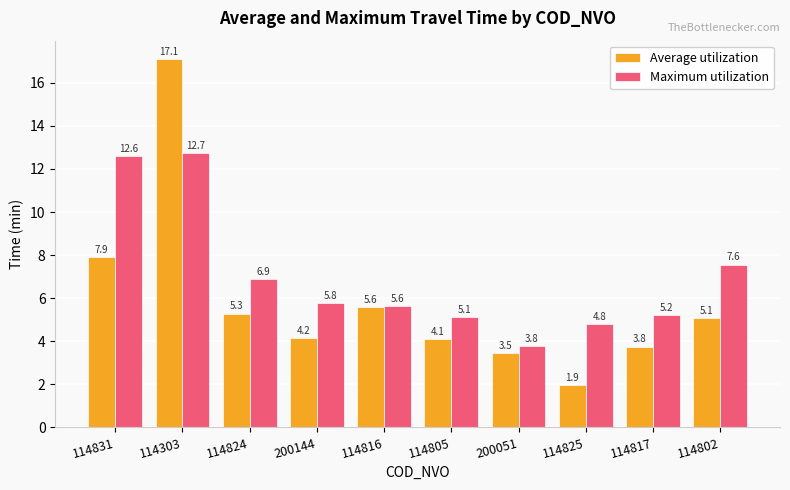

Reading left to right, transcribe all the data shown in this chart.

Average utilization: 7.9	17.1	5.3	4.2	5.6	4.1	3.5	1.9	3.8	5.1
Maximum utilization: 12.6	12.7	6.9	5.8	5.6	5.1	3.8	4.8	5.2	7.6